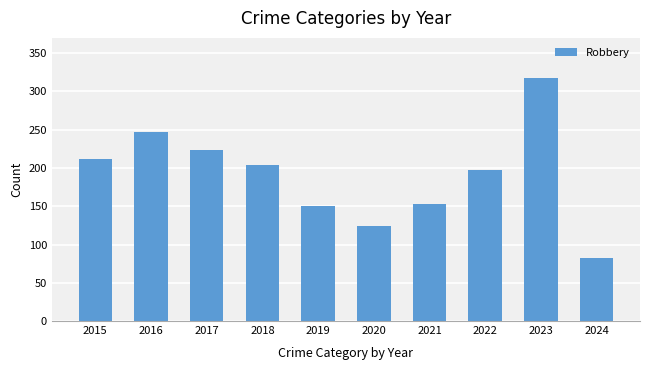

What is the value of the 8th bar from the left?

198